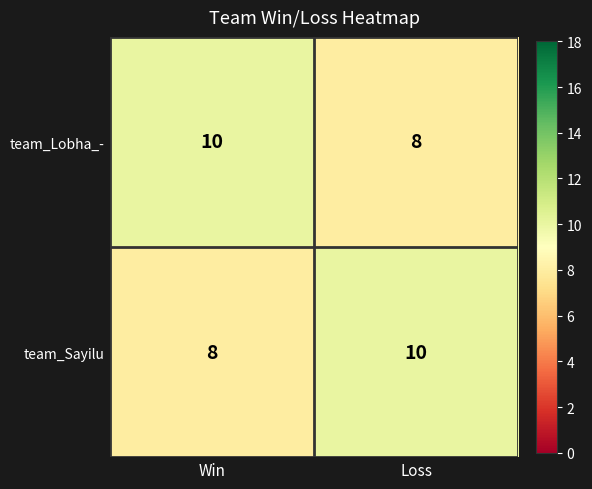

What is the total value across all series at Win?

18